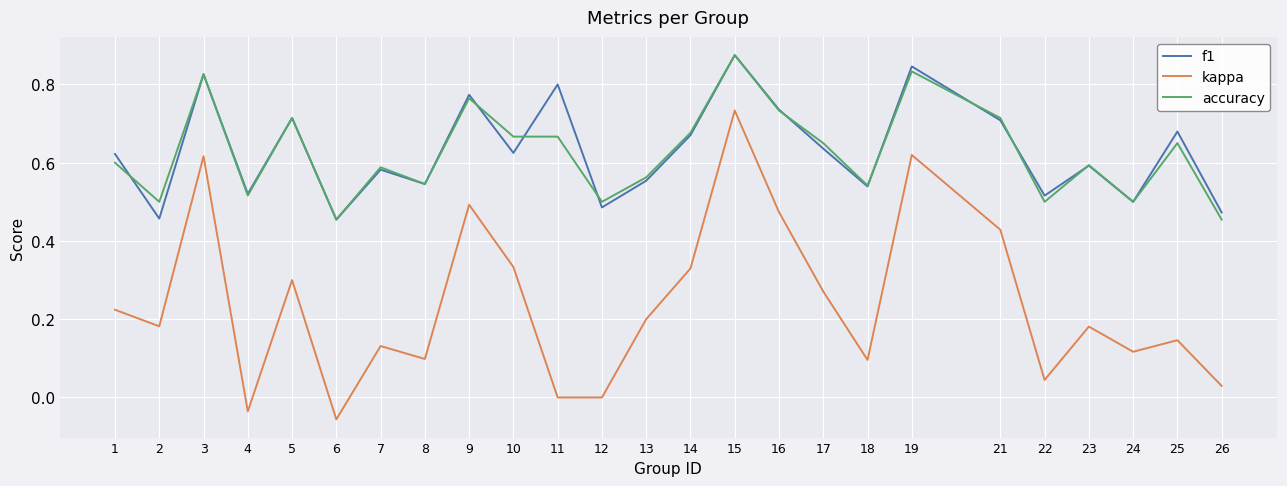

Is it true that accuracy equals 0.7 at 16?

True